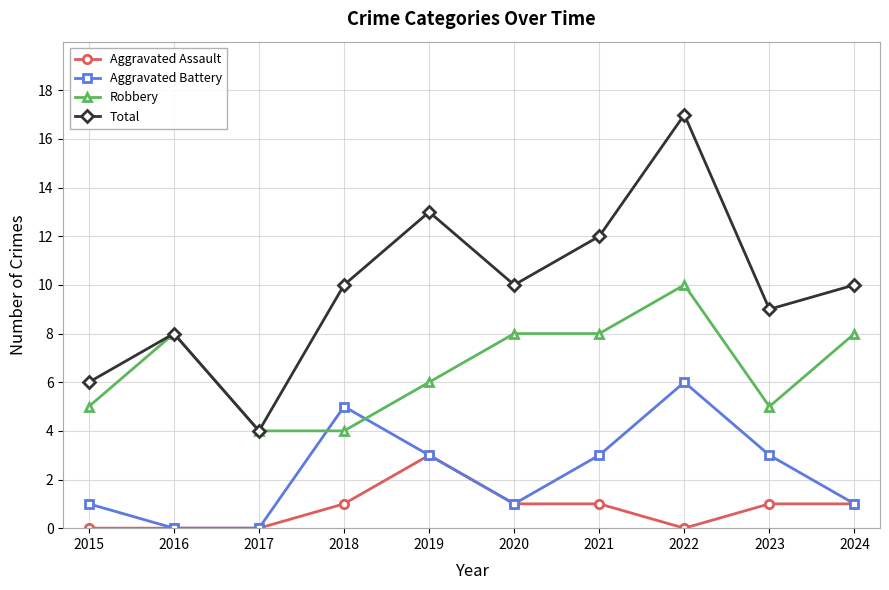

Reading left to right, list all the values displayed in this chart.

Aggravated Assault: 2015=0	2016=0	2017=0	2018=1	2019=3	2020=1	2021=1	2022=0	2023=1	2024=1
Aggravated Battery: 2015=1	2016=0	2017=0	2018=5	2019=3	2020=1	2021=3	2022=6	2023=3	2024=1
Robbery: 2015=5	2016=8	2017=4	2018=4	2019=6	2020=8	2021=8	2022=10	2023=5	2024=8
Total: 2015=6	2016=8	2017=4	2018=10	2019=13	2020=10	2021=12	2022=17	2023=9	2024=10